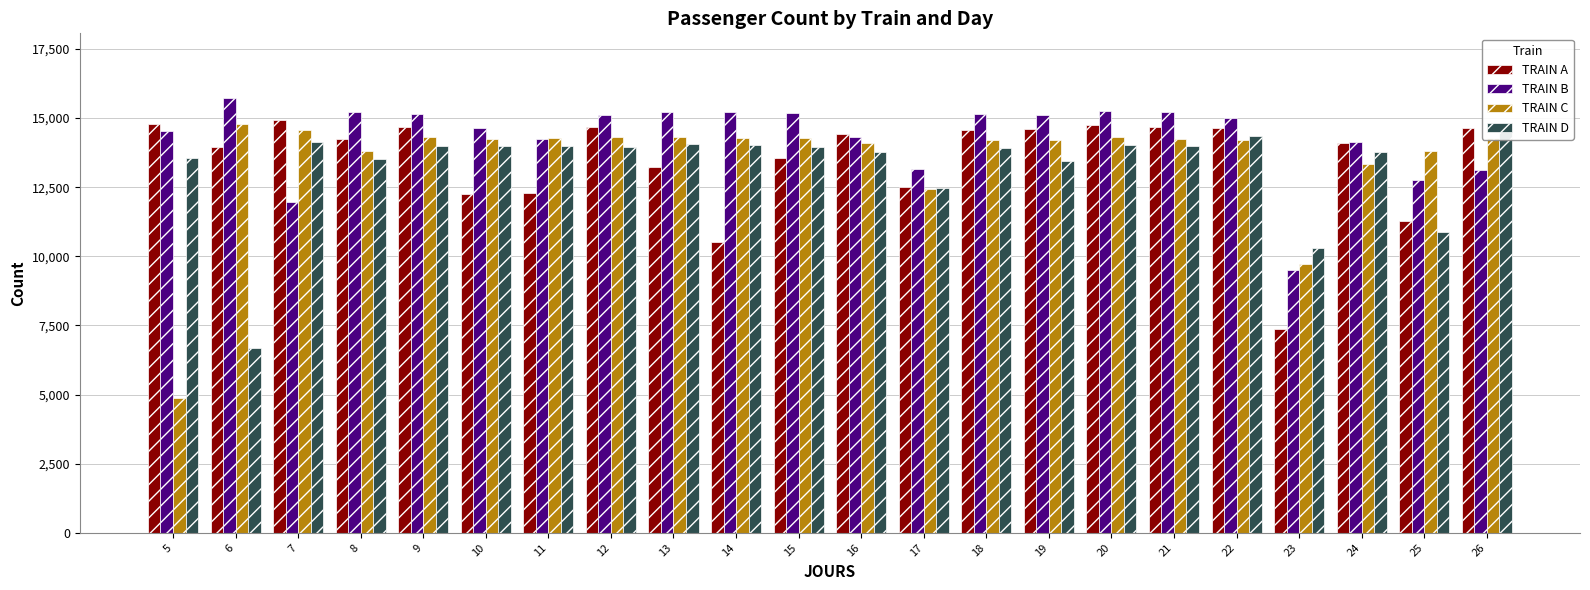

True or false: TRAIN C has a value of 9927 at 19.

False